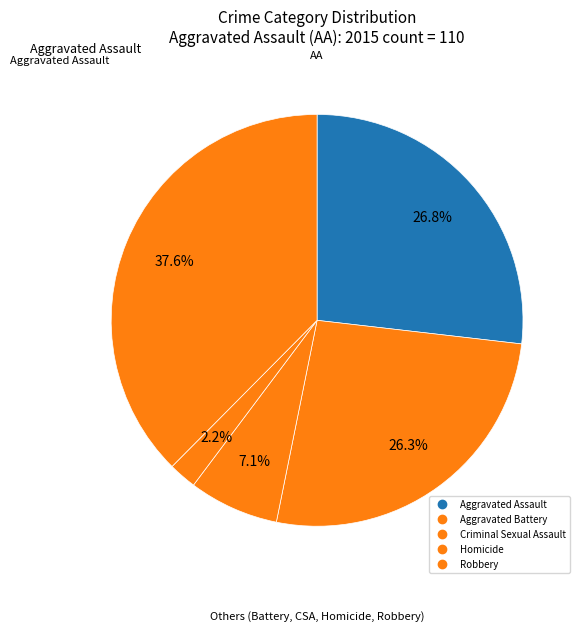

Which has a higher value, Criminal Sexual Assault or Aggravated Assault?

Aggravated Assault